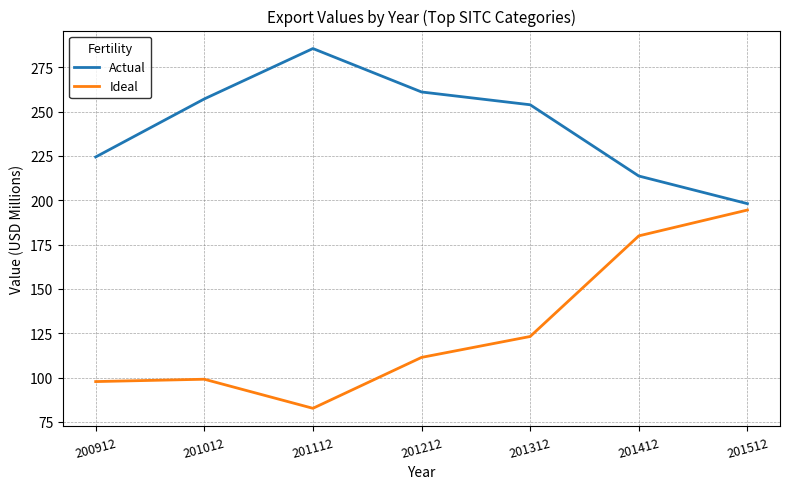

True or false: Ideal and Actual intersect in this chart.

False